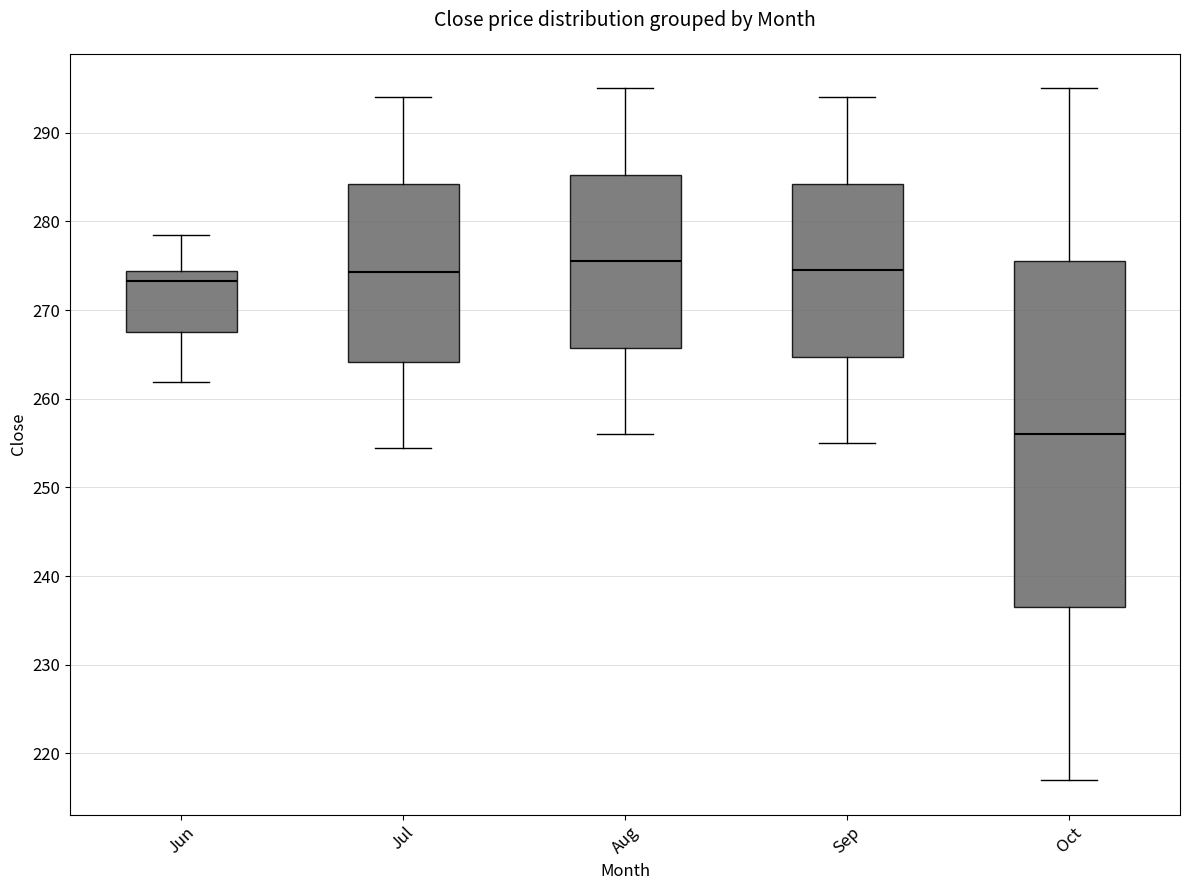

Which box is the tallest, from its lower edge to its upper edge?

Oct